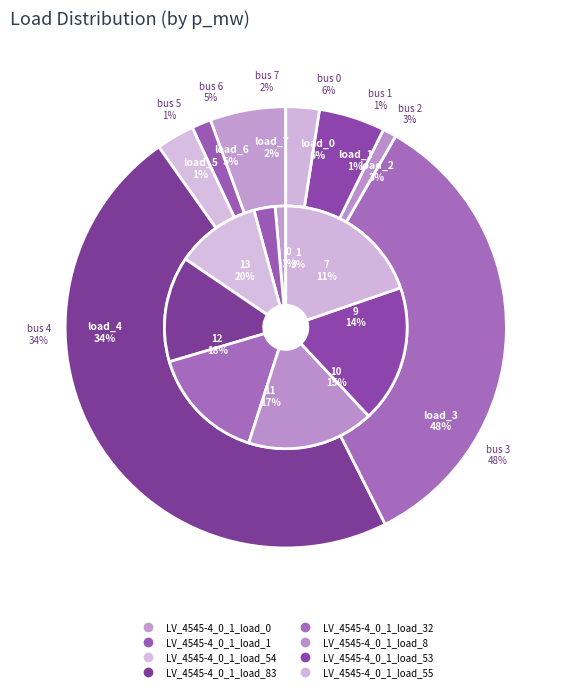

How many segments does this pie chart have?

8